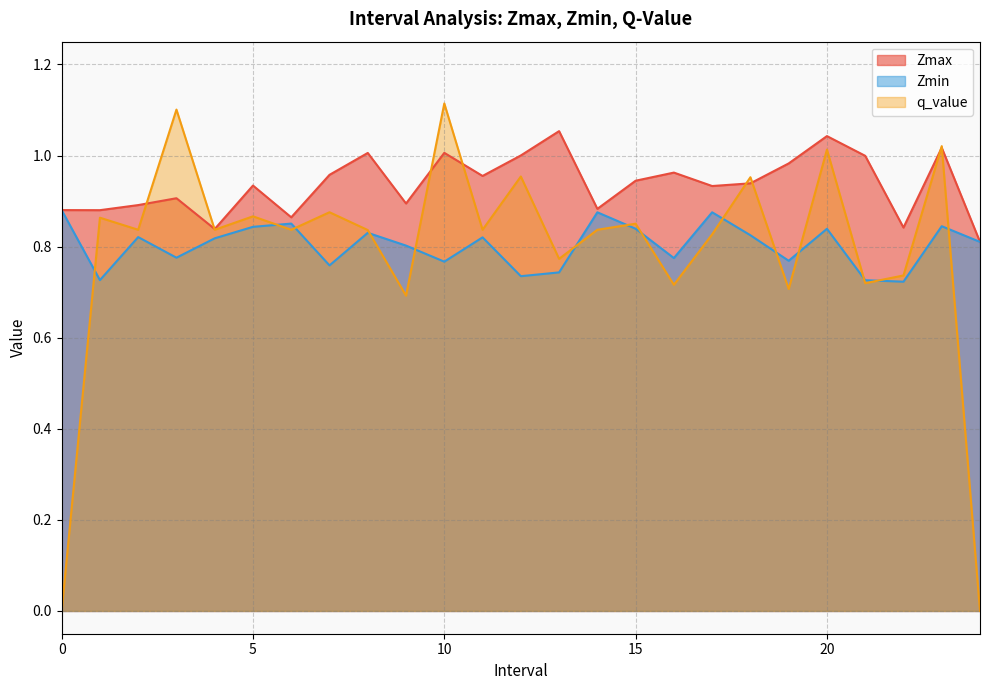

What is the difference between the maximum and minimum values in the q_value series?

1.1